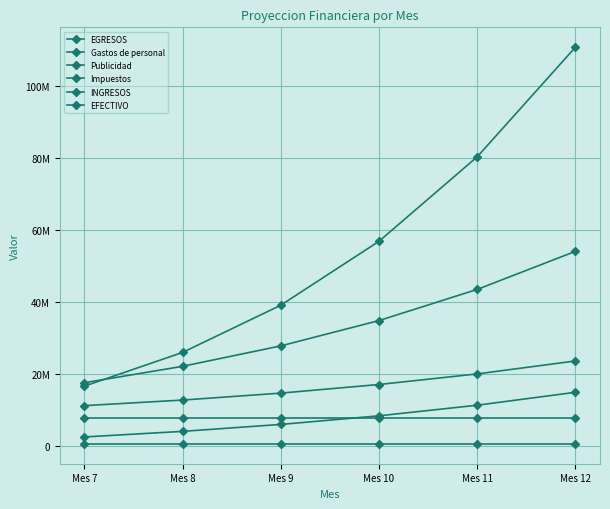

What are all the series names shown in the legend?

EGRESOS, Gastos de personal, Publicidad, Impuestos, INGRESOS, EFECTIVO